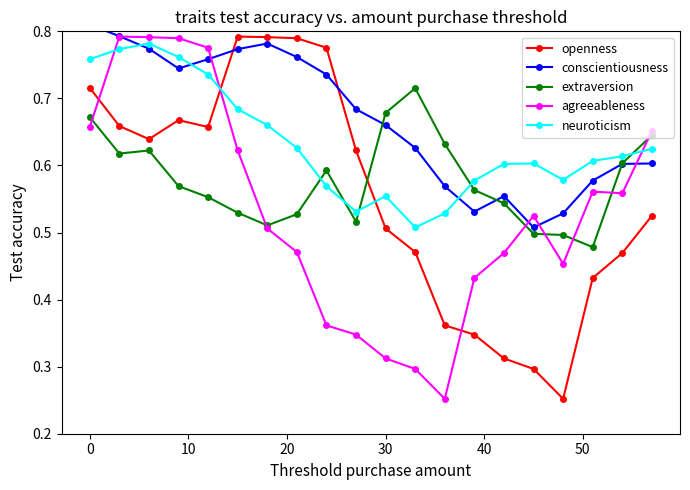

How many lines are shown in the chart?

5